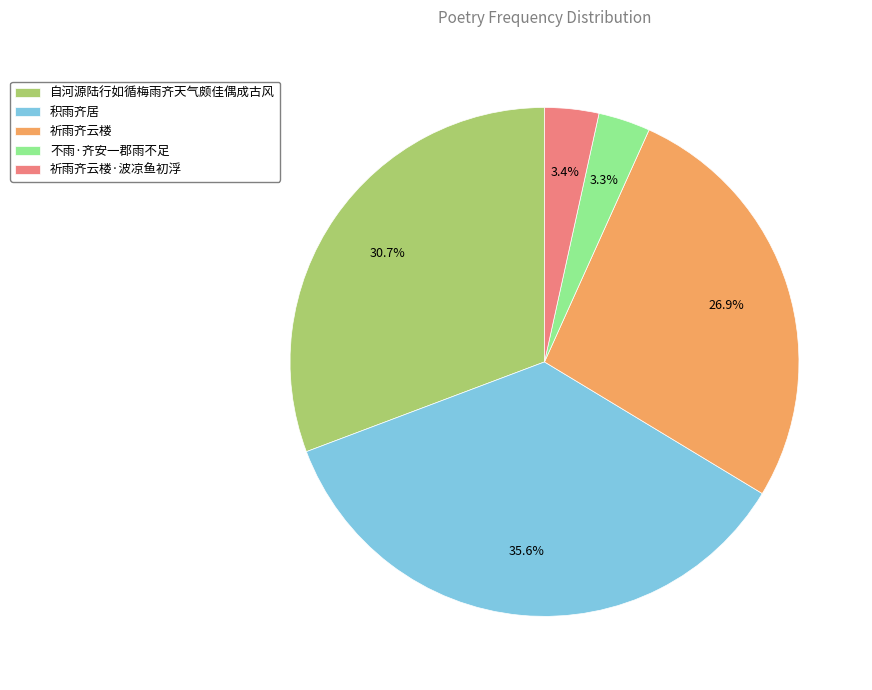

Is 积雨齐居 the majority of the pie?

No